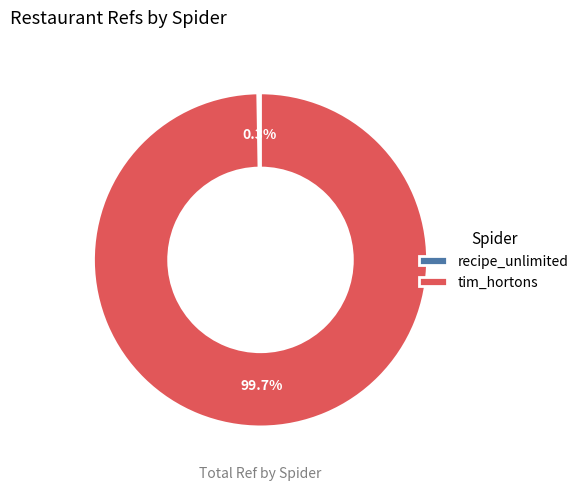

Is it true that tim_hortons is 100% of the pie?

True